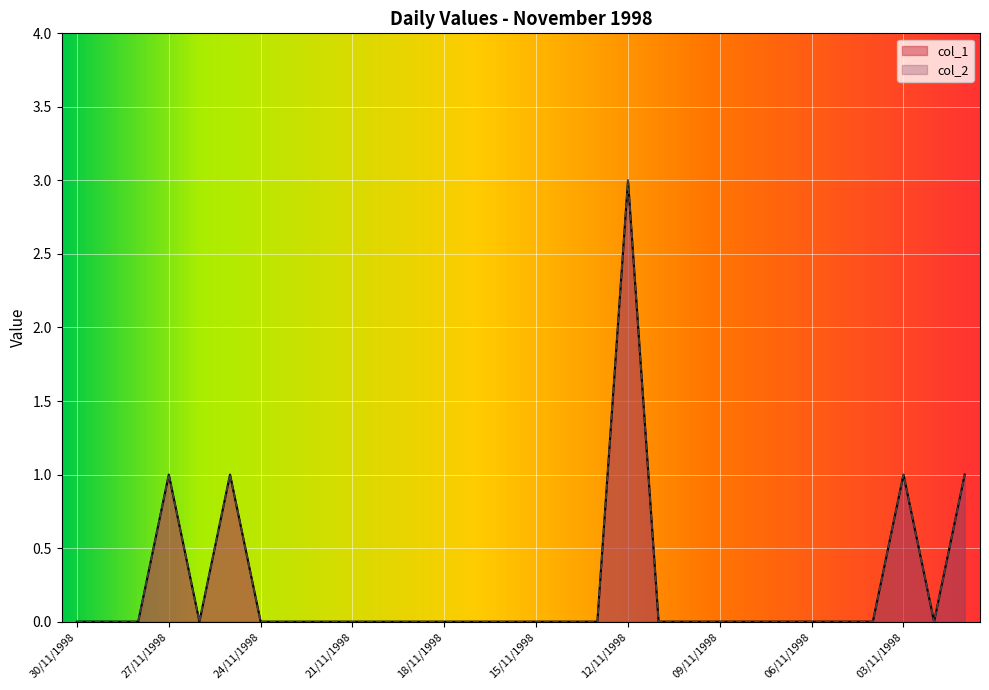

What is the difference between the maximum and minimum values in the col_1 series?

3